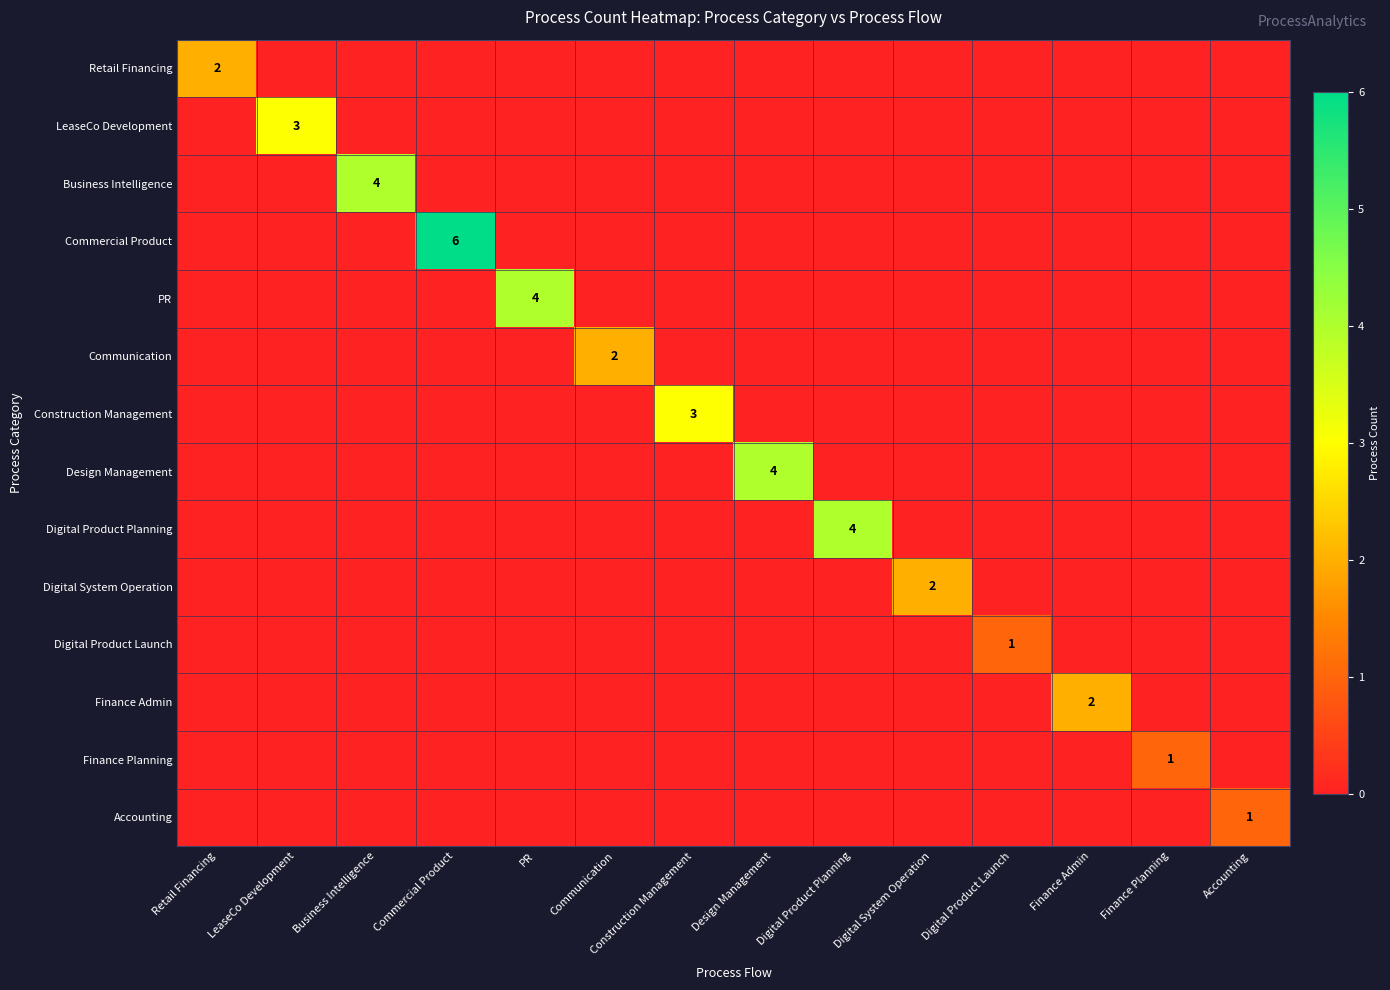

Which has a higher value, Digital Product Planning or Digital Product Launch?

Digital Product Planning